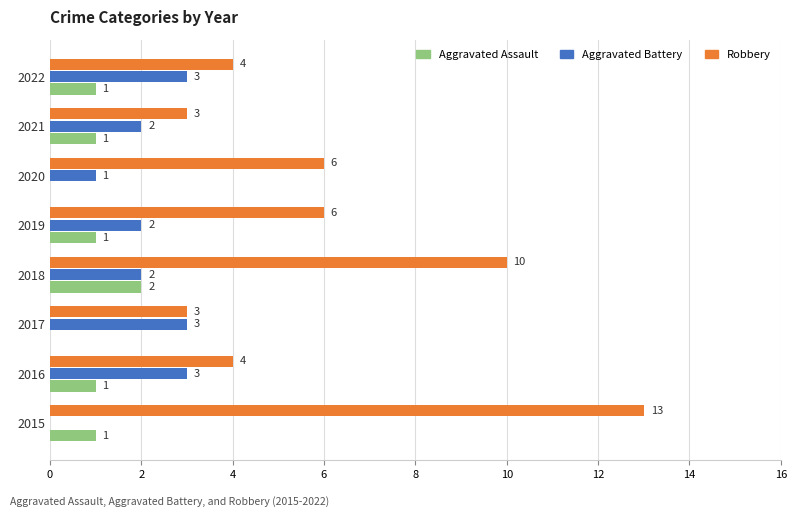

What is the sum of all Aggravated Assault values?

7